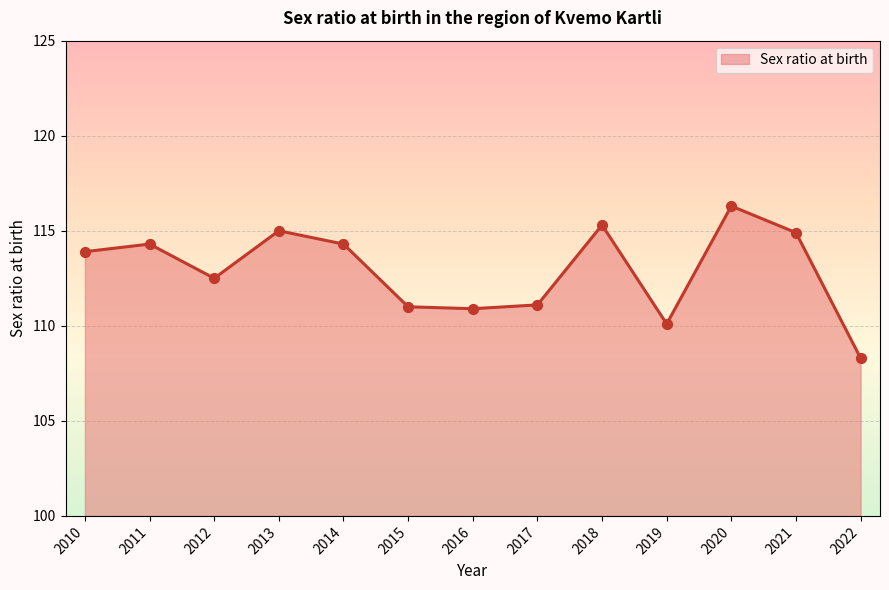

Which has a higher value, 2020 or 2018?

2020